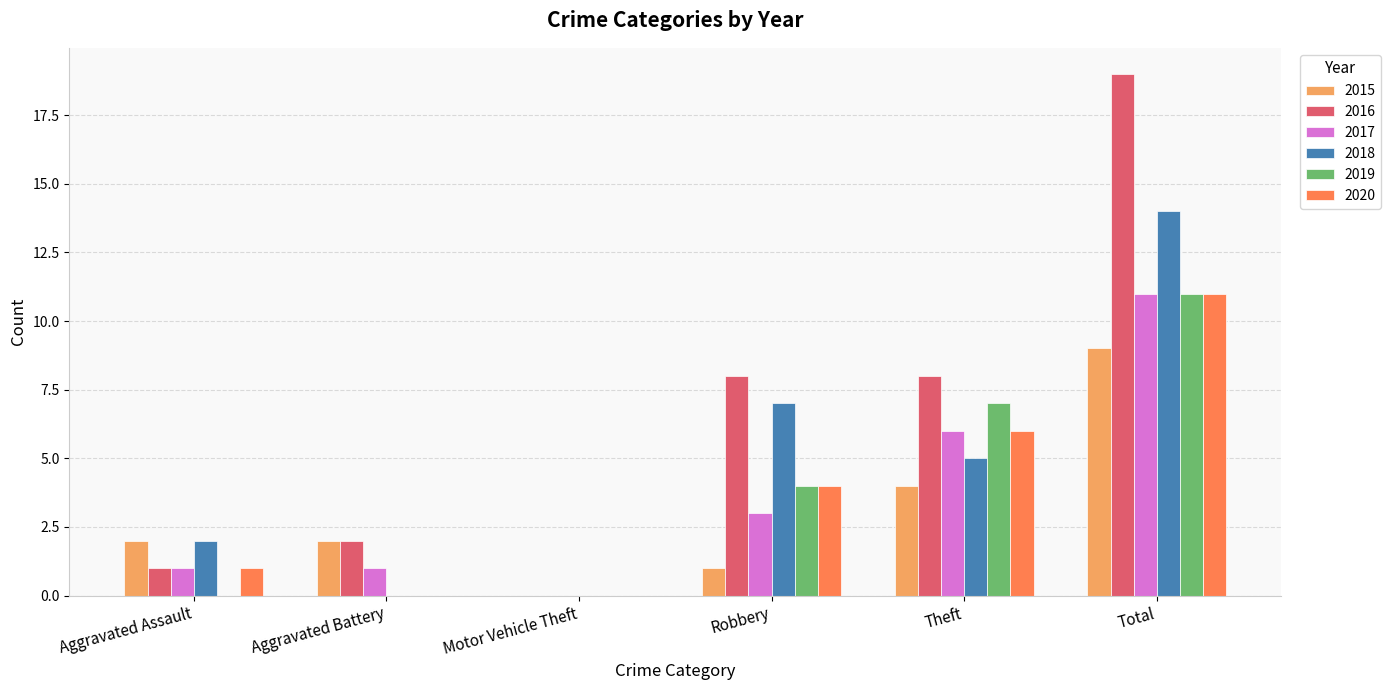

Reading left to right, transcribe all the data shown in this chart.

2015: 2	2	0	1	4	9
2016: 1	2	0	8	8	19
2017: 1	1	0	3	6	11
2018: 2	0	0	7	5	14
2019: 0	0	0	4	7	11
2020: 1	0	0	4	6	11